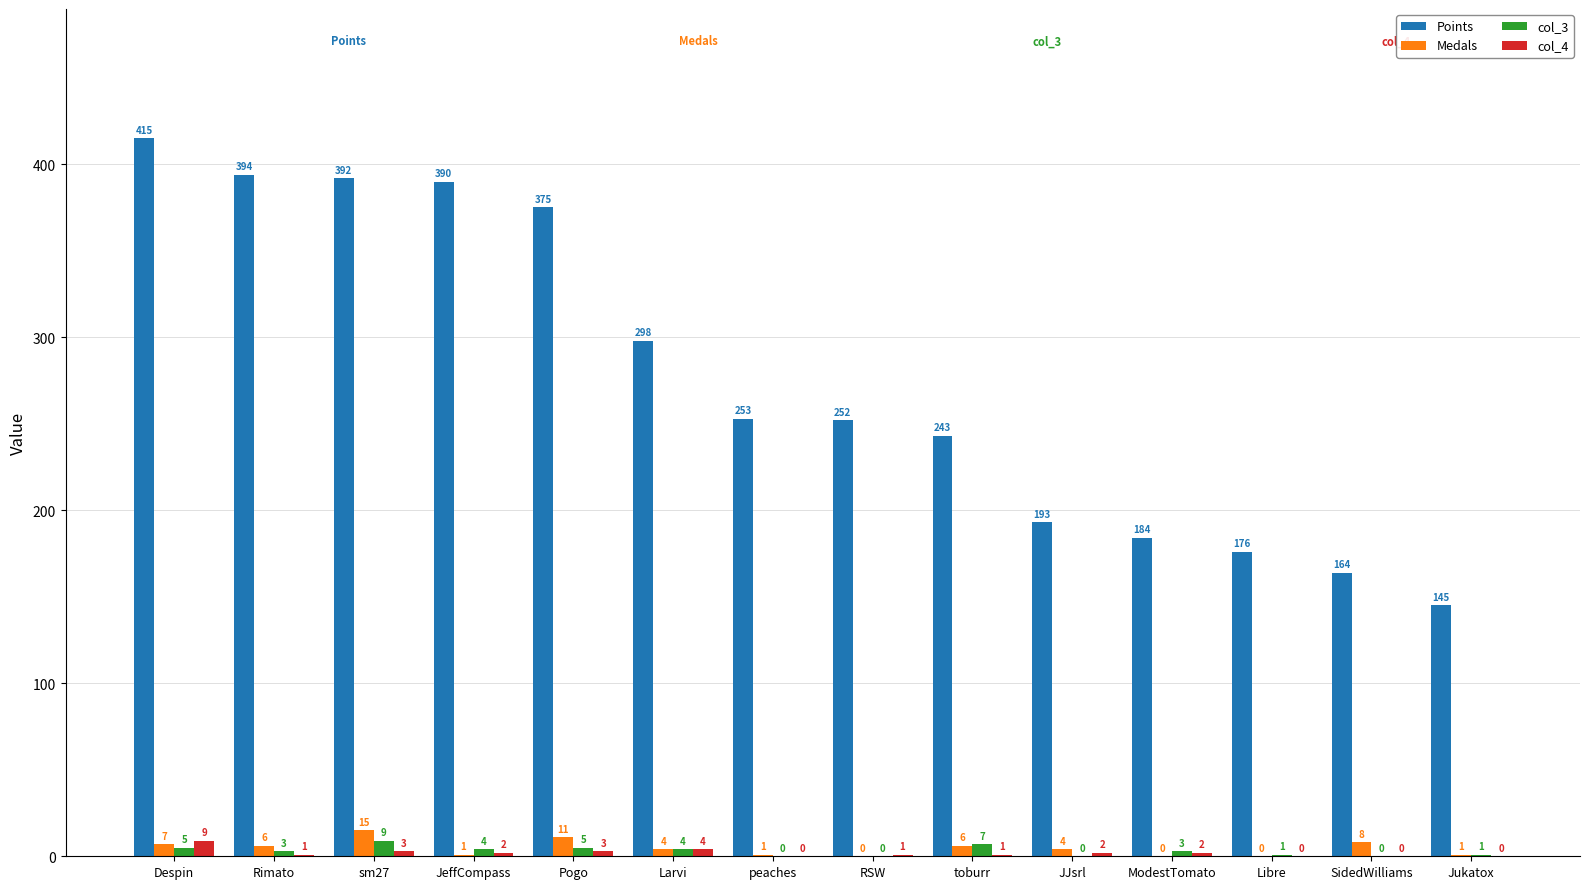

Where is Medals nearest to the value 7?

Despin